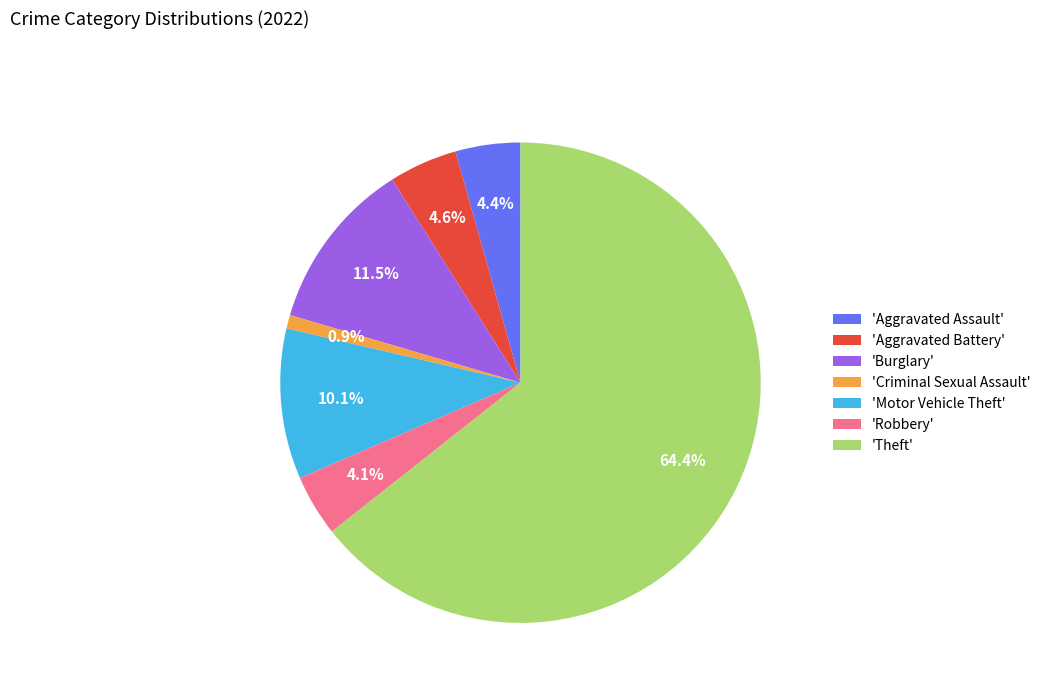

Which has a higher value, 'Criminal Sexual Assault' or 'Aggravated Battery'?

'Aggravated Battery'